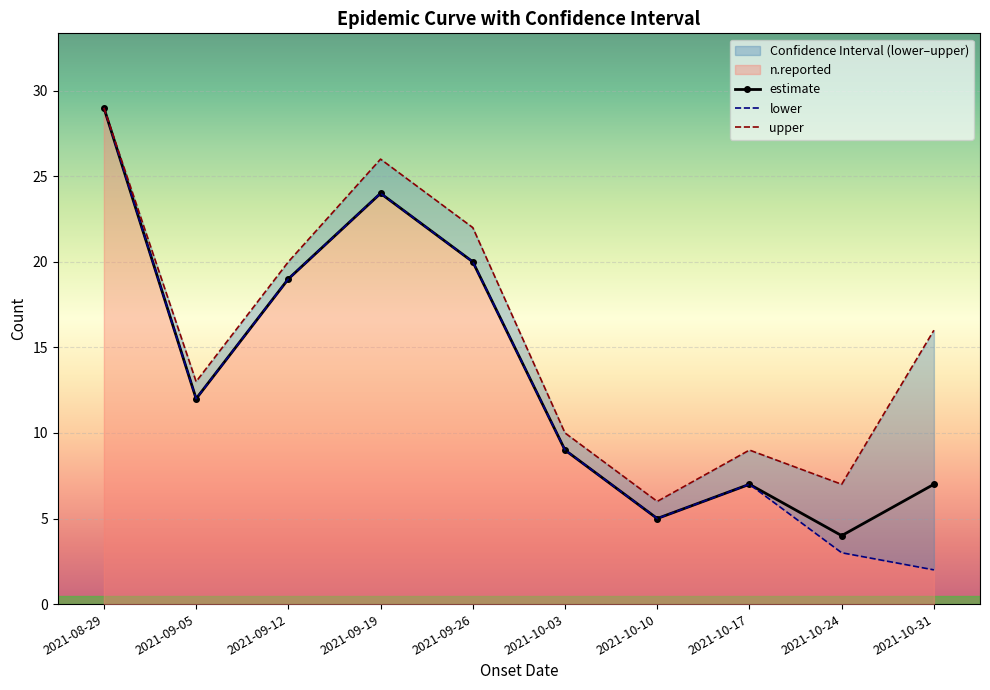

What is the spread (max minus min) of values at 2021-10-24?

4